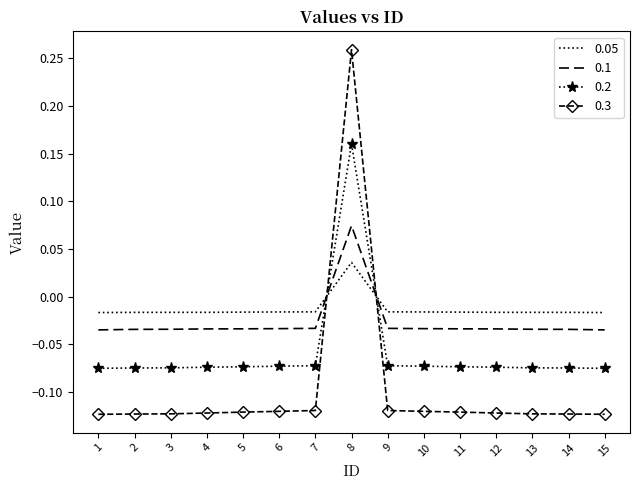

Is it true that 0.1 equals -0.1 at 12?

False